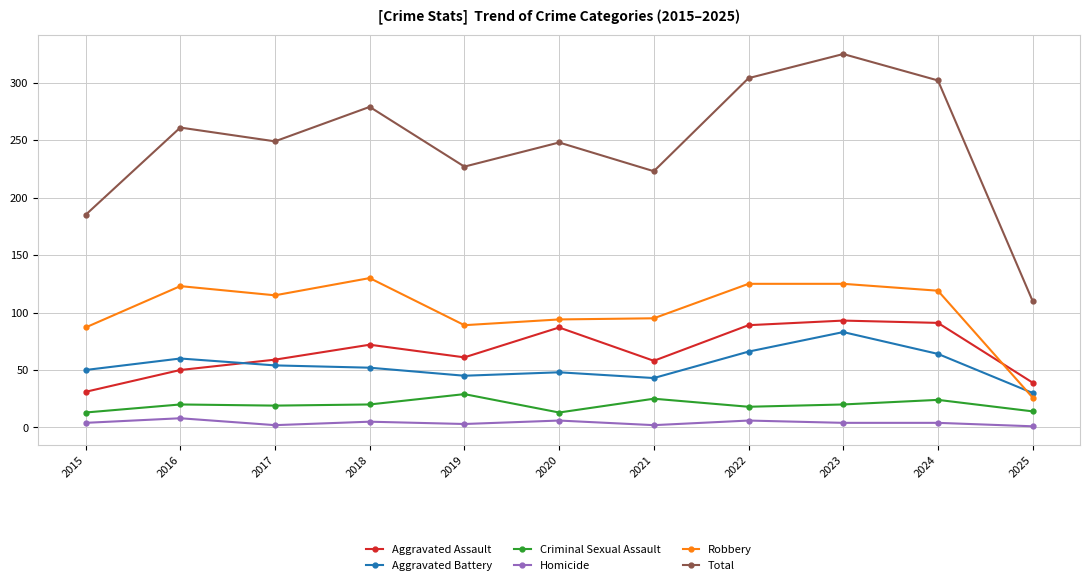

True or false: Criminal Sexual Assault has more than 0 points higher than both neighbors.

True